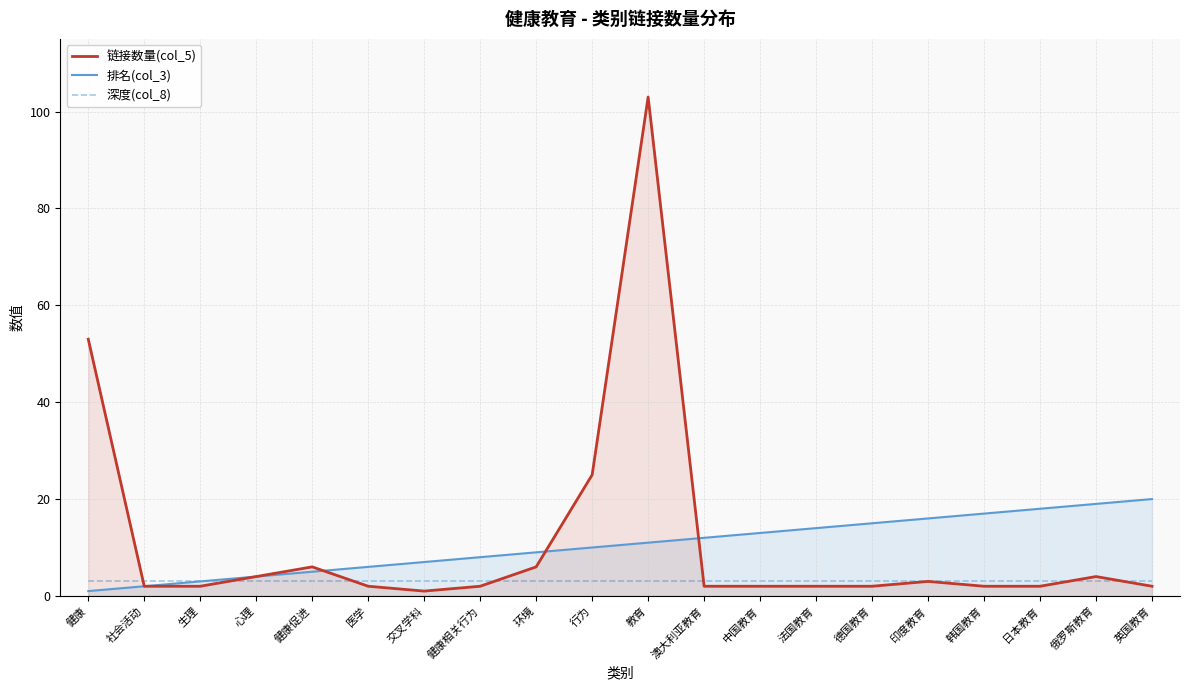

What is the value of the 深度(col_8) point at the 3rd from the left?

3